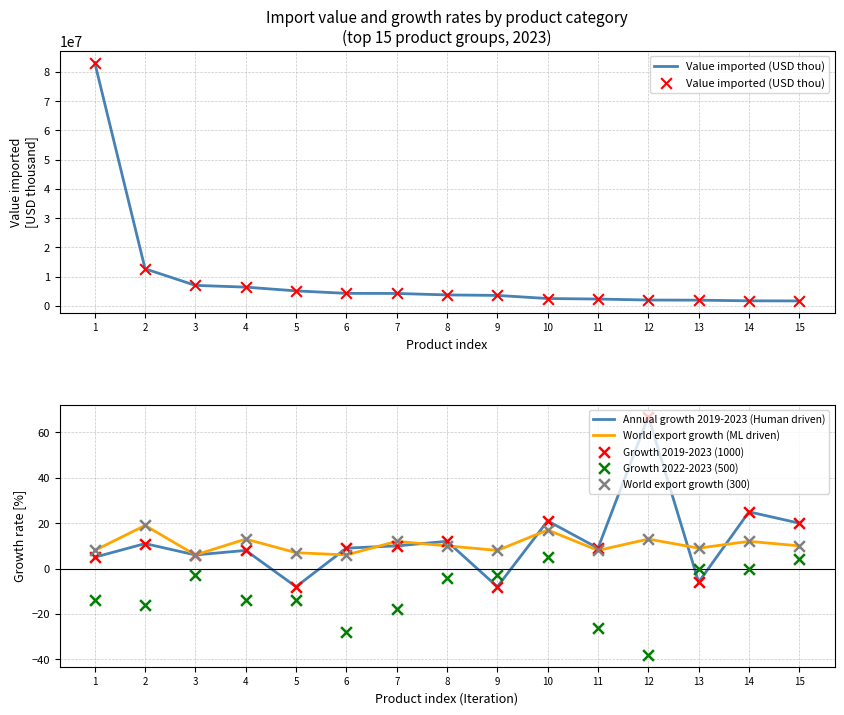

Which series contains the lowest Y value?

Growth 2022-2023 (500)